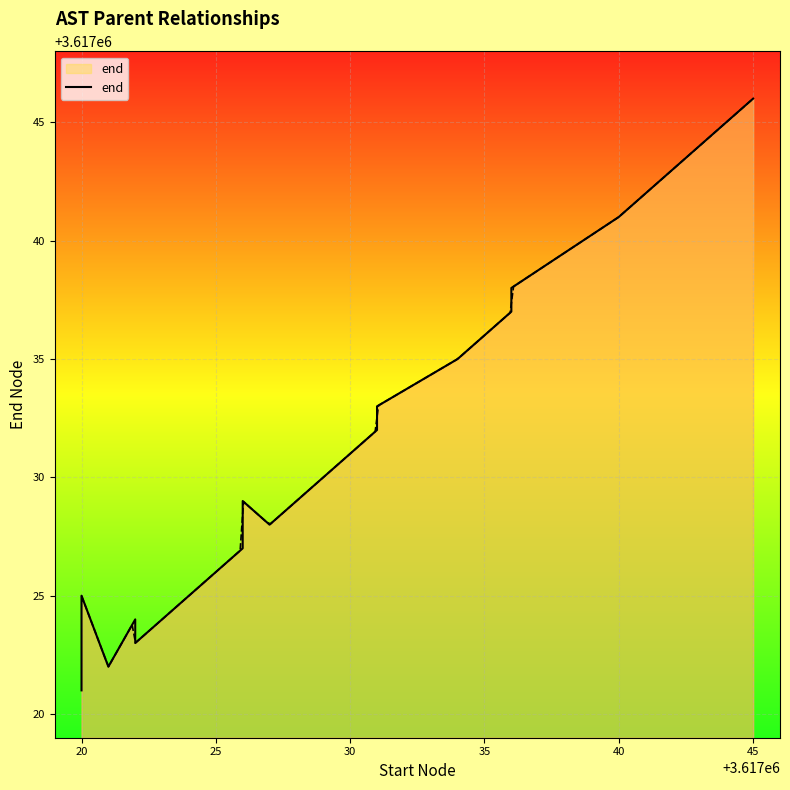

True or false: the data shows 5579997 at 13.

False